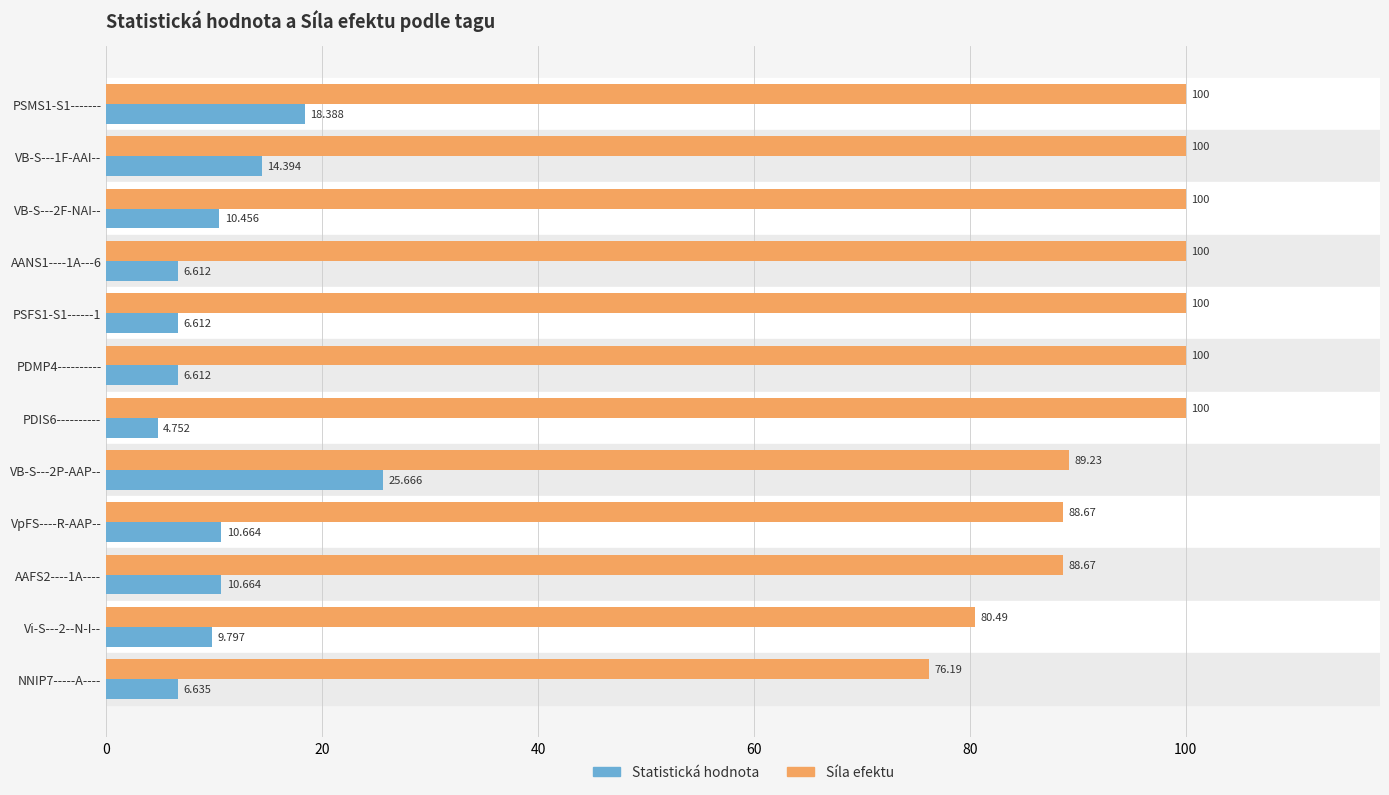

At VB-S---2P-AAP--, list the series in order from smallest to largest.

Statistická hodnota, Síla efektu